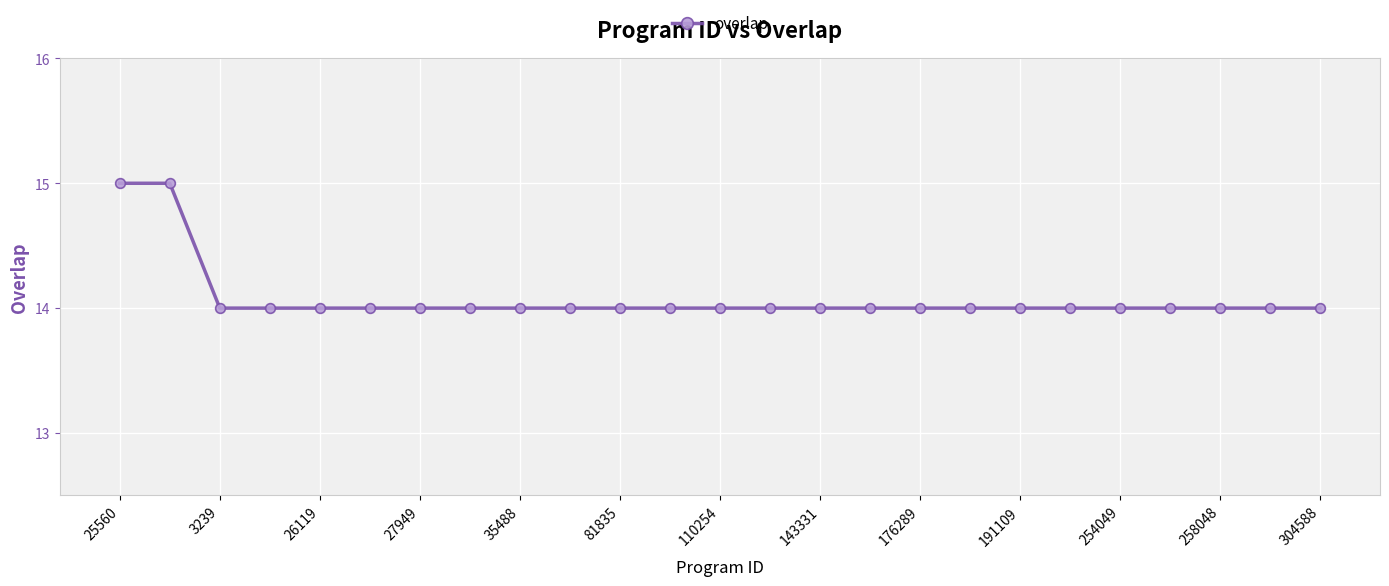

What is the smallest value displayed?

14